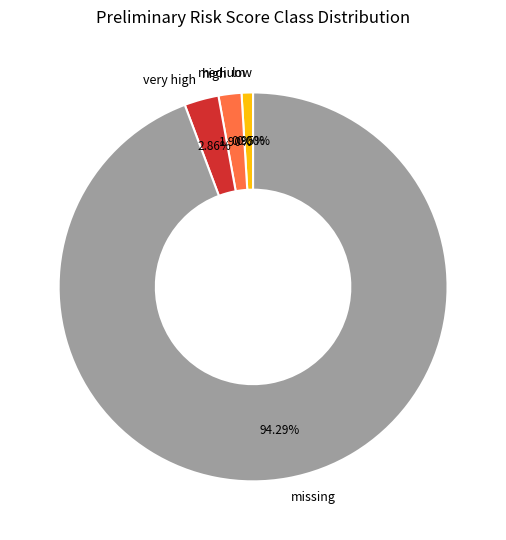

Between low and medium, which is larger?

medium